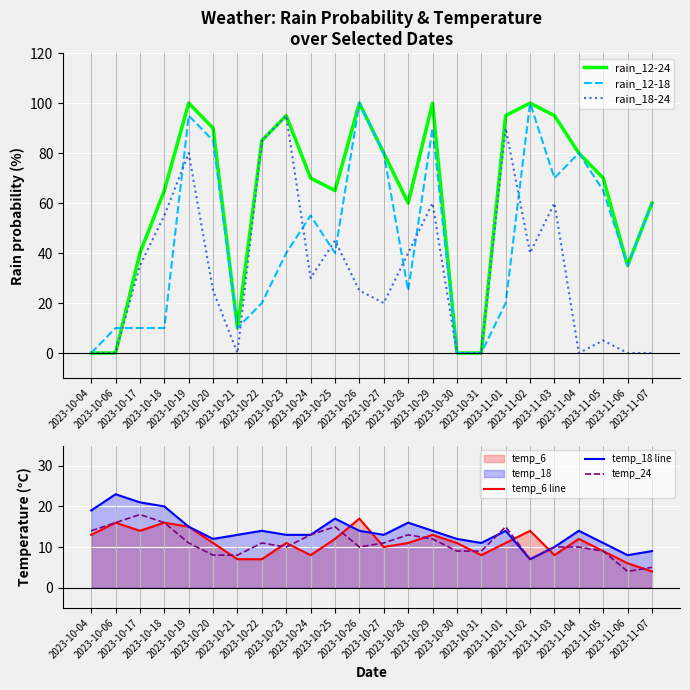

True or false: rain_12-18 has more than 0 interior local peaks.

True